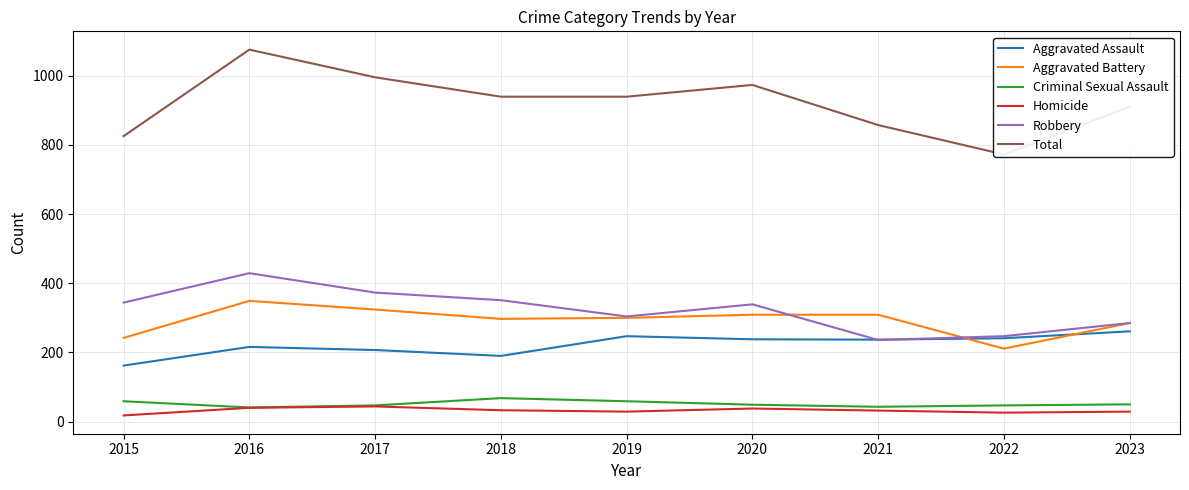

True or false: Homicide and Robbery cross at least once.

False